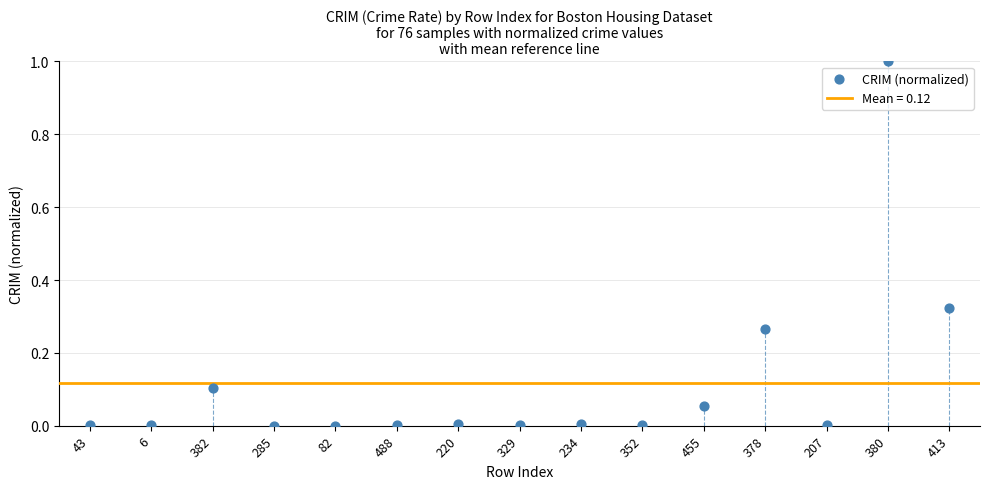

What is the range of Y values (max minus min)?

1.0